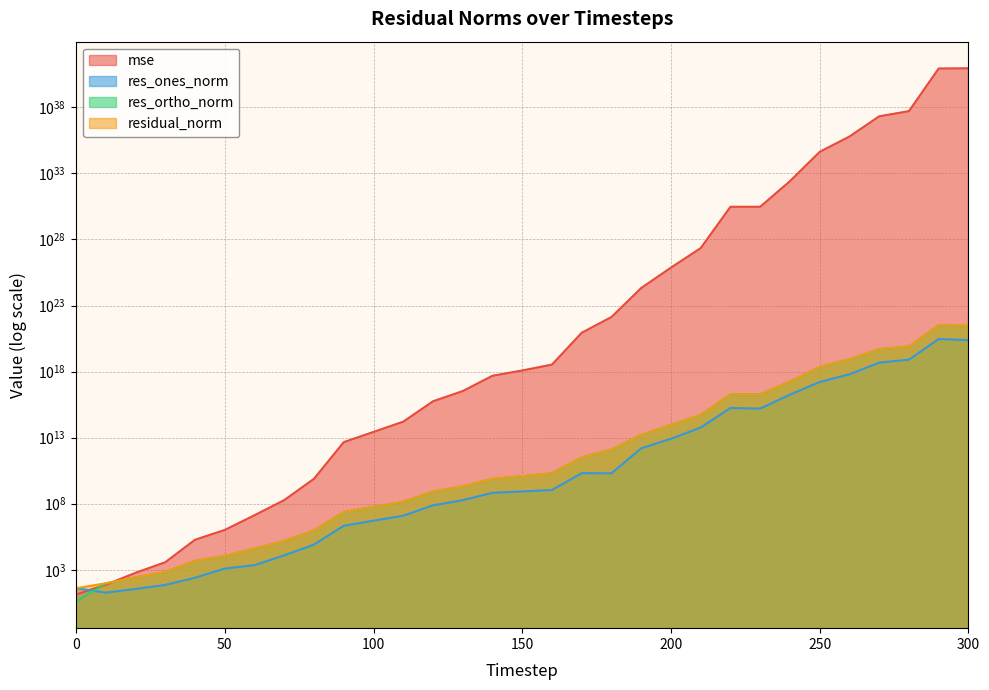

Rank the series at 300 from highest to lowest value.

mse, residual_norm, res_ortho_norm, res_ones_norm